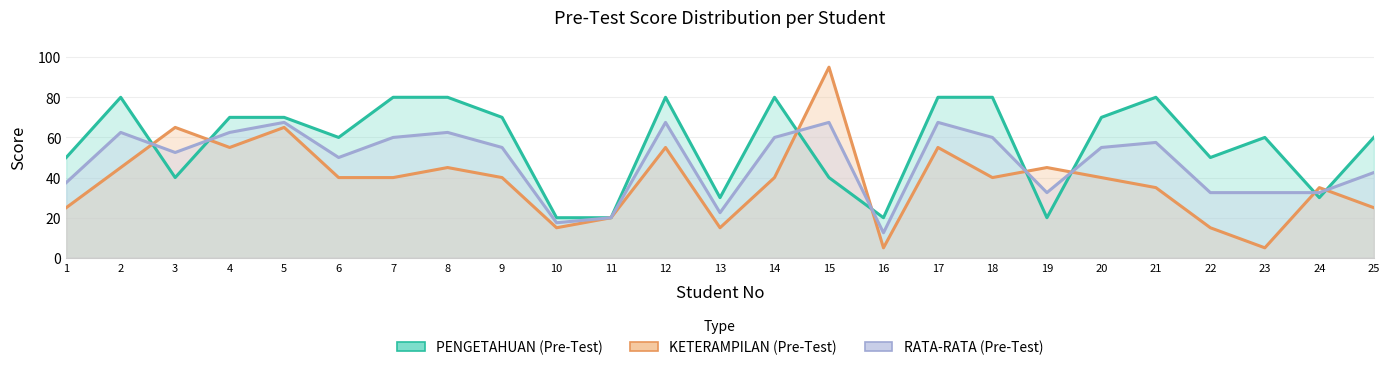

In KETERAMPILAN (Pre-Test), how many points are higher than both neighbors (excluding endpoints)?

8